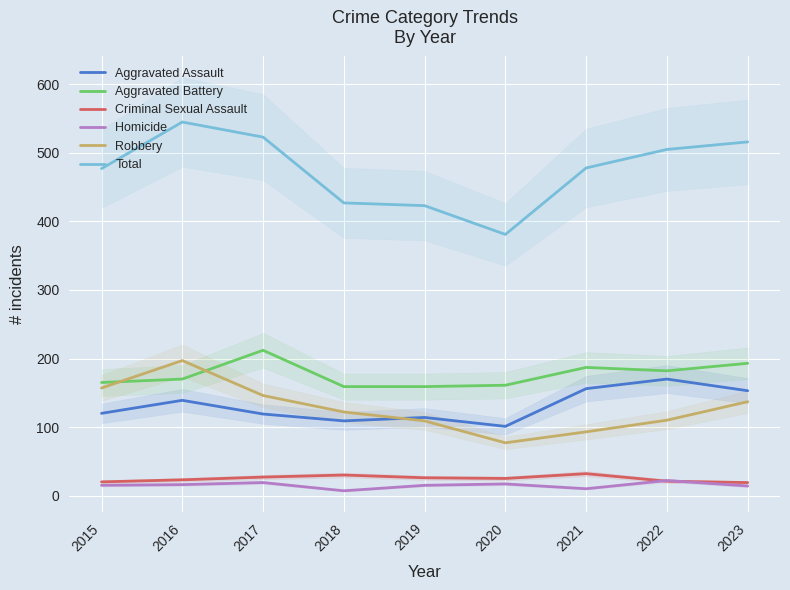

The value of Robbery at 2018 is 122. True or false?

True